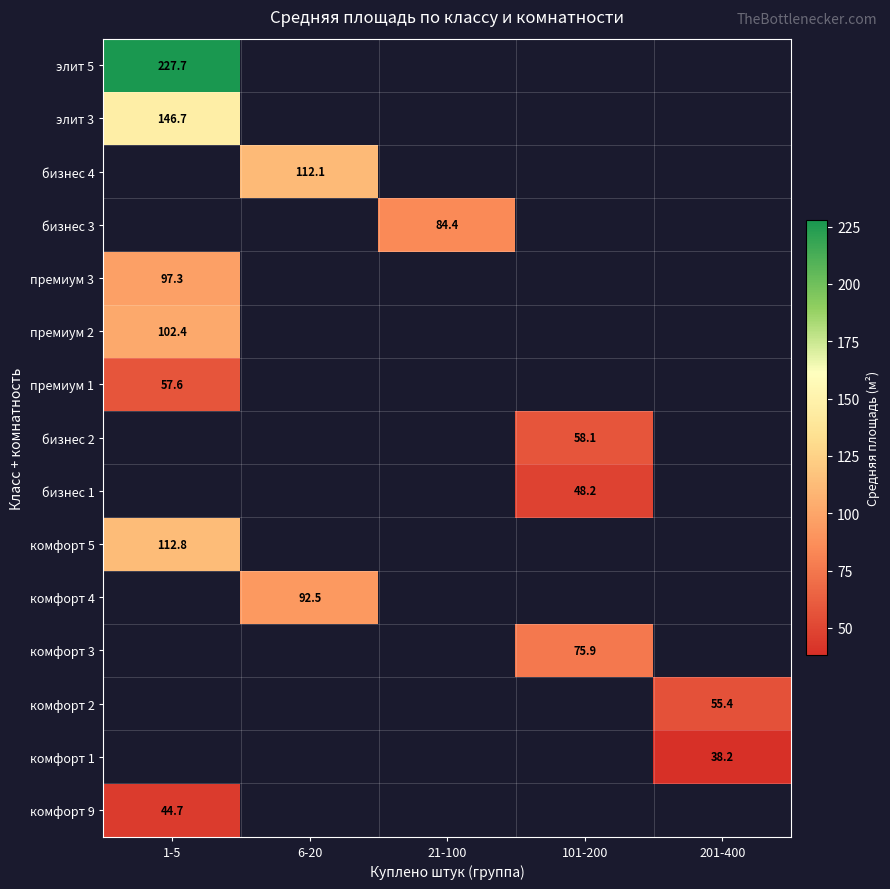

True or false: комфорт 2 has a value of 95.2 at 201-400.

False